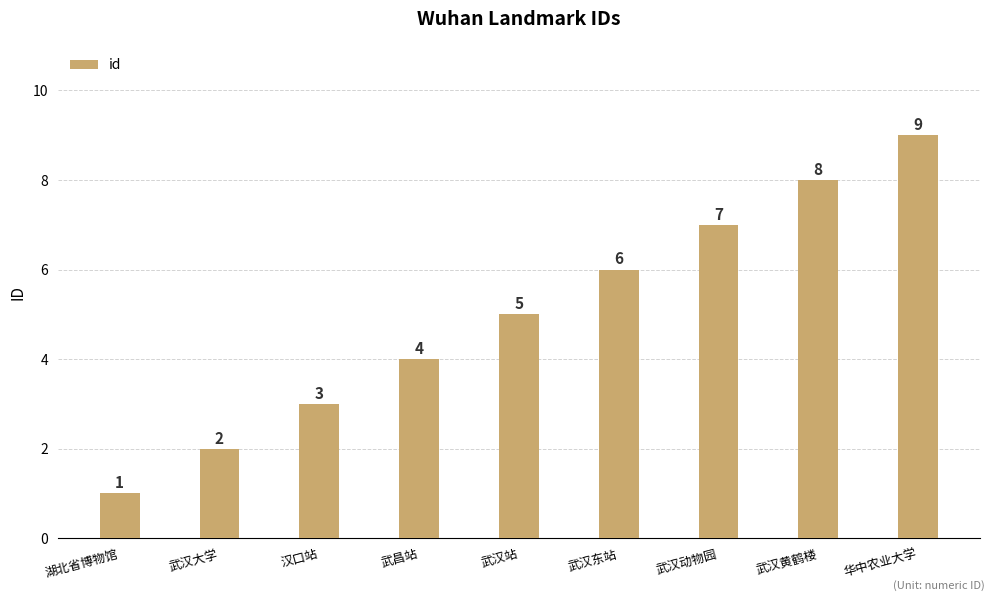

What value does the data have at 武汉站?

5